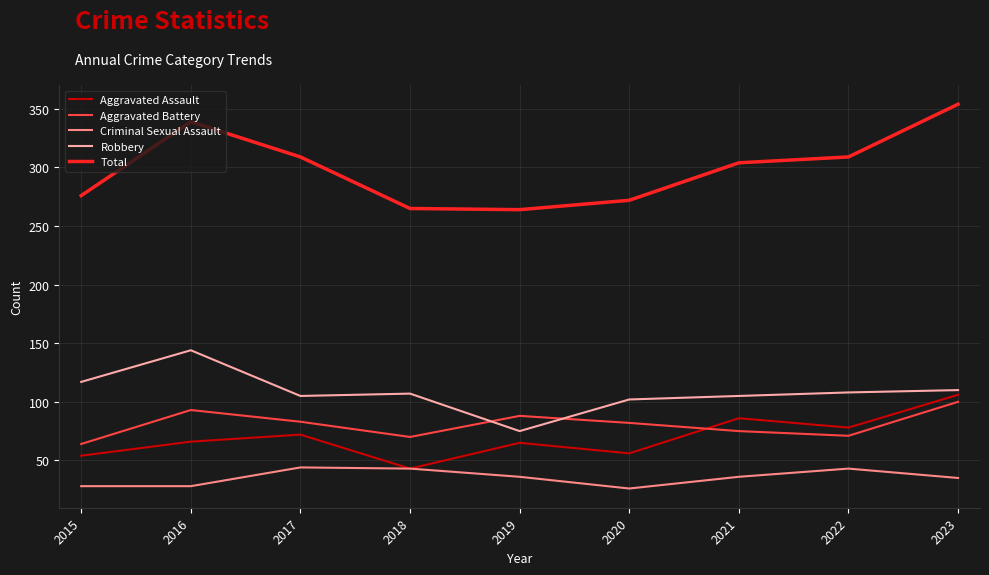

What is the spread (max minus min) of values at 2015?

248